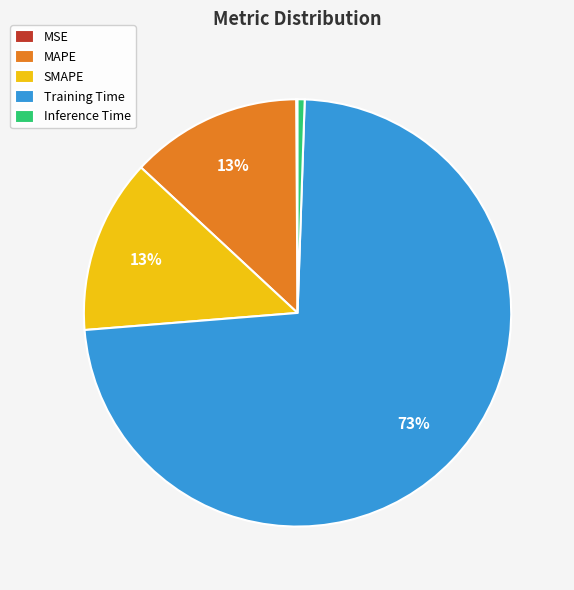

To the nearest percent, what portion does Inference Time represent?

1%